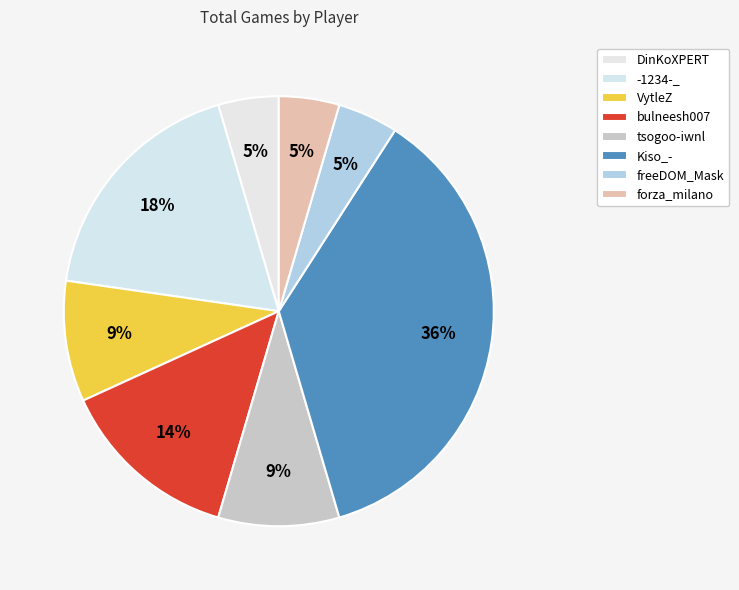

To the nearest percent, what is the difference between the freeDOM_Mask and bulneesh007 slice percentages?

9%